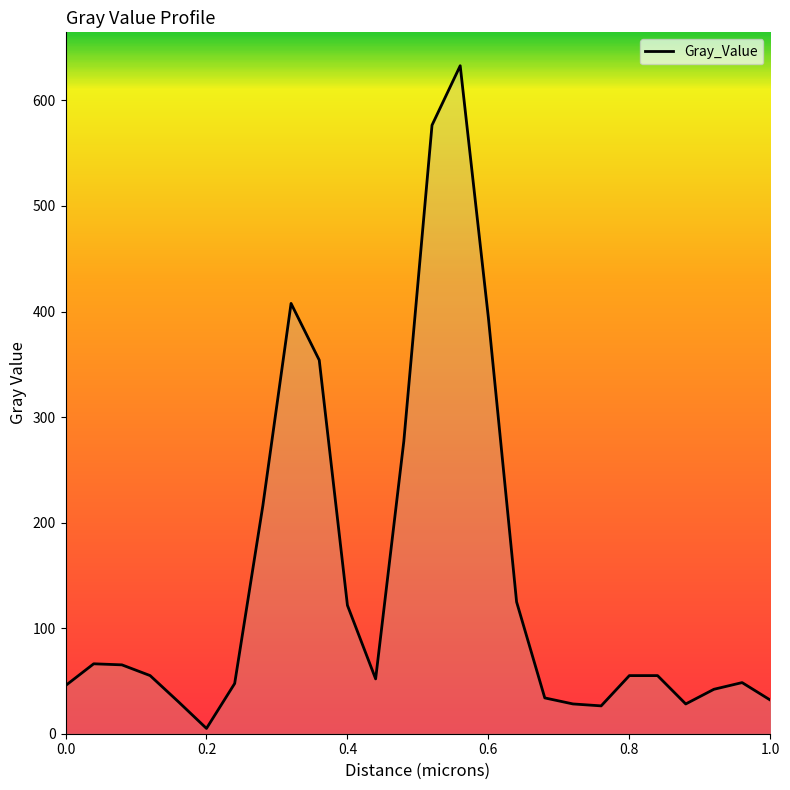

How many interior local peaks (higher than both neighbors) does the data have?

5